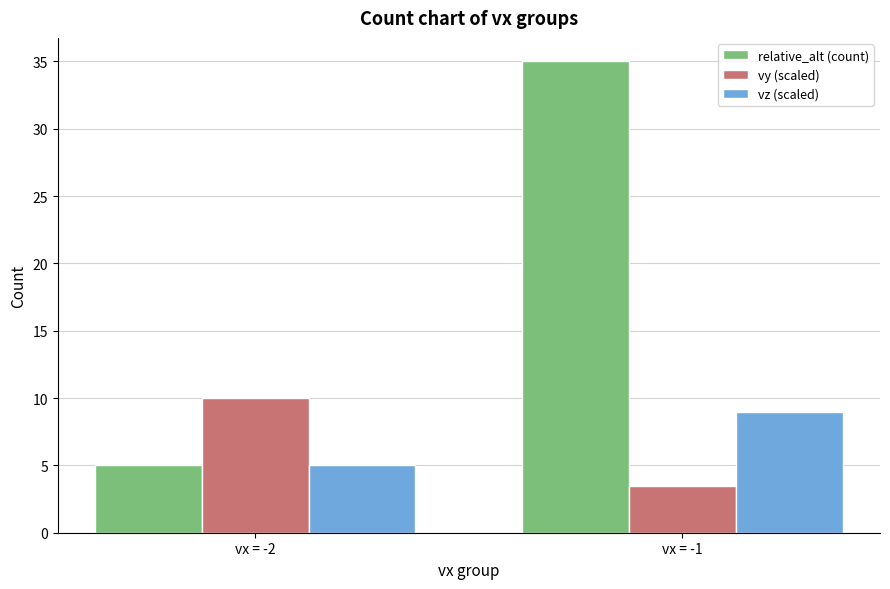

Where is vz (scaled) nearest to the value 7?

vx = -2